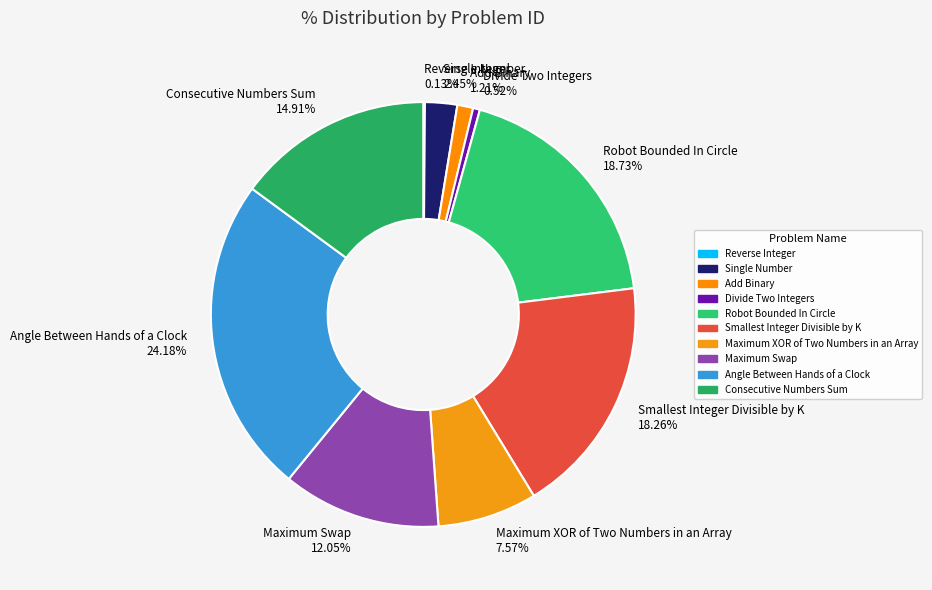

To the nearest percent, what is the average slice percentage?

10%